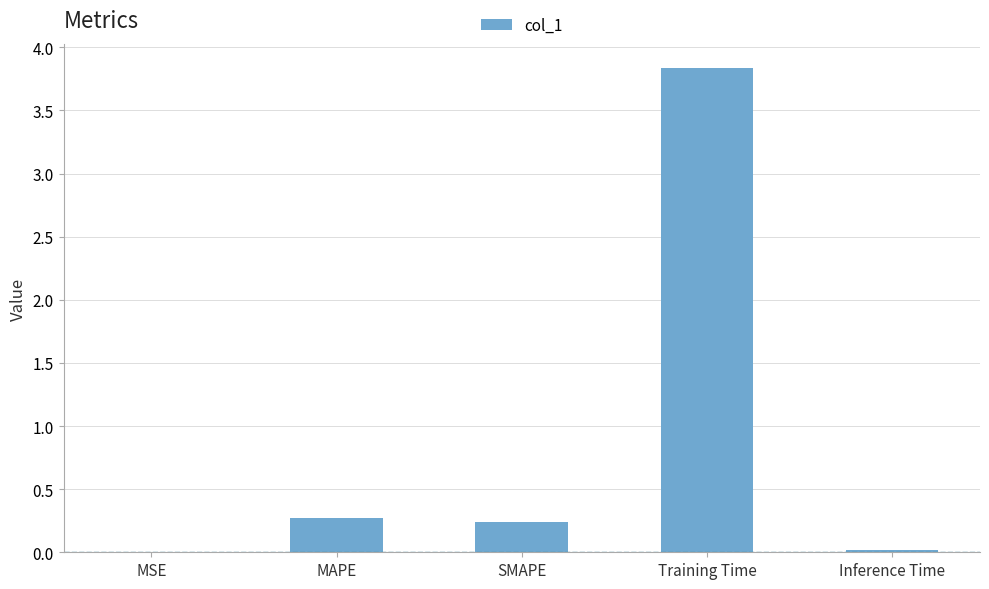

What is the maximum value shown in the chart?

3.8